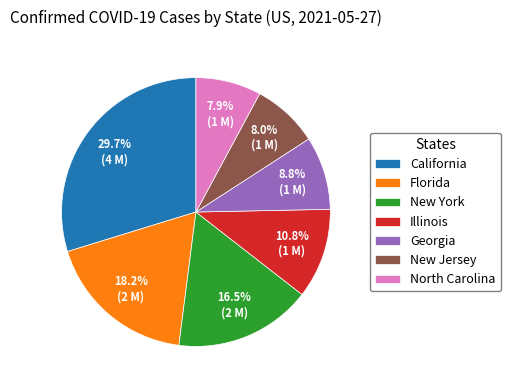

To the nearest percent, what portion does Florida represent?

18%